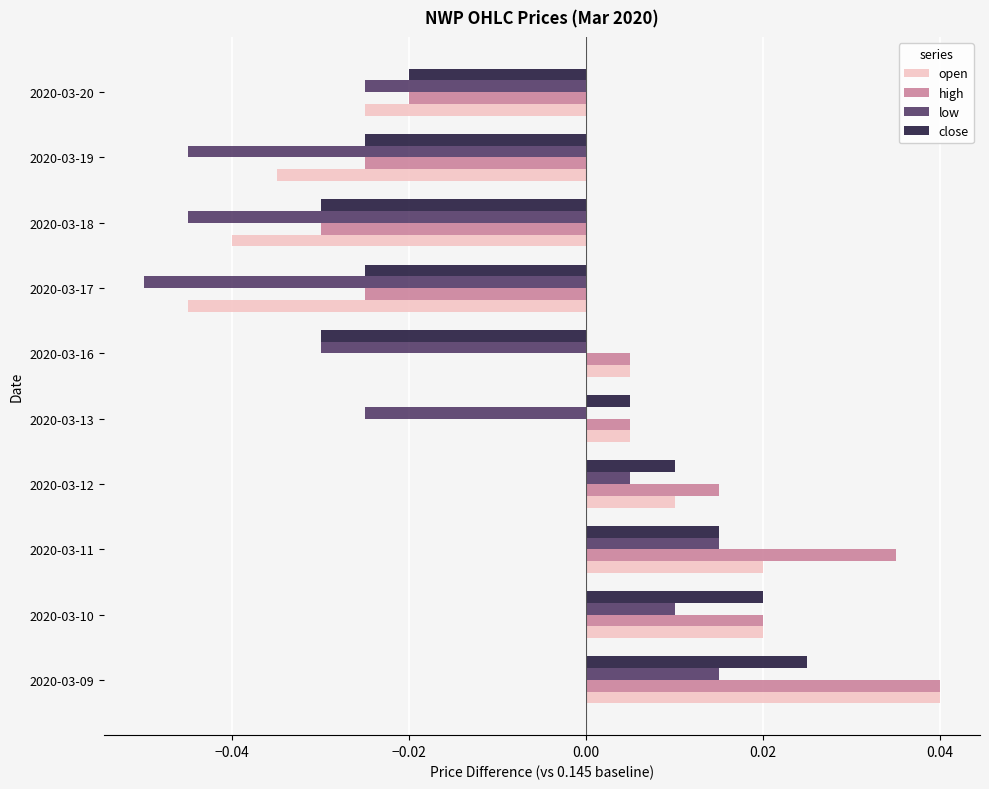

Which series has the largest range (max minus min)?

open